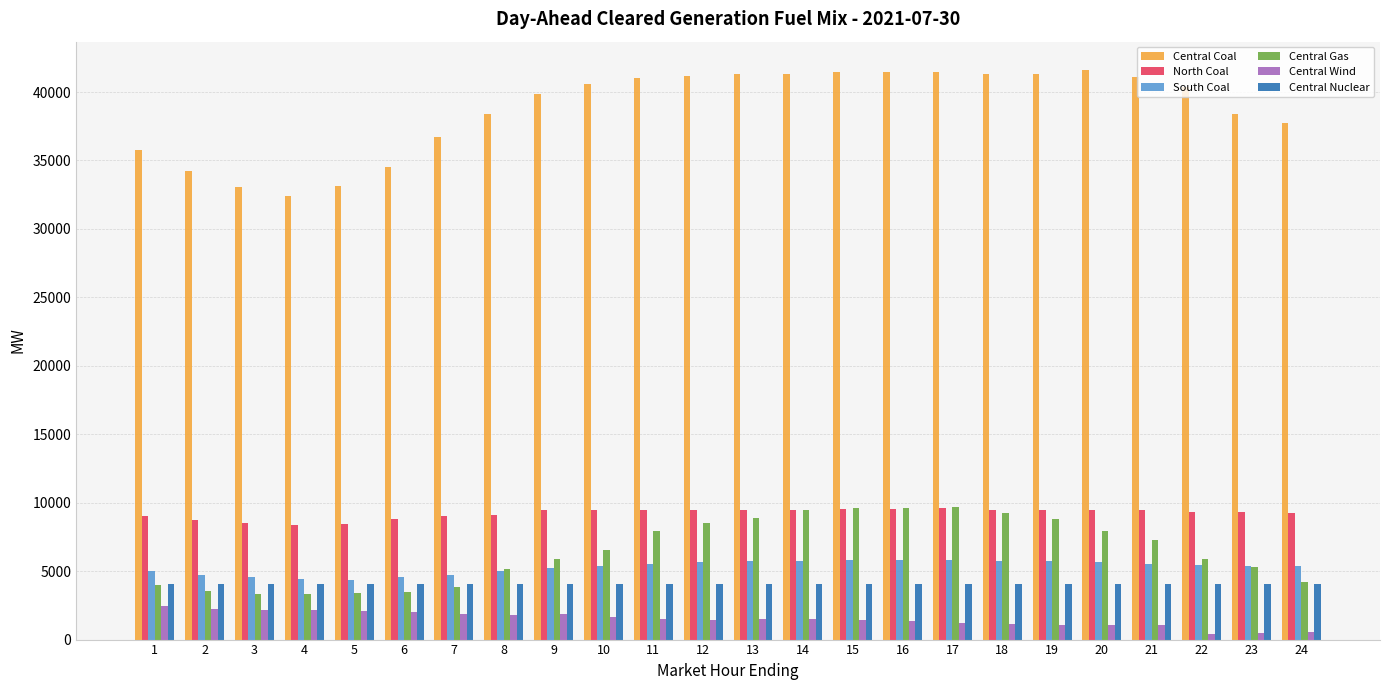

True or false: North Coal has a value of 9132.2 at 8.

True